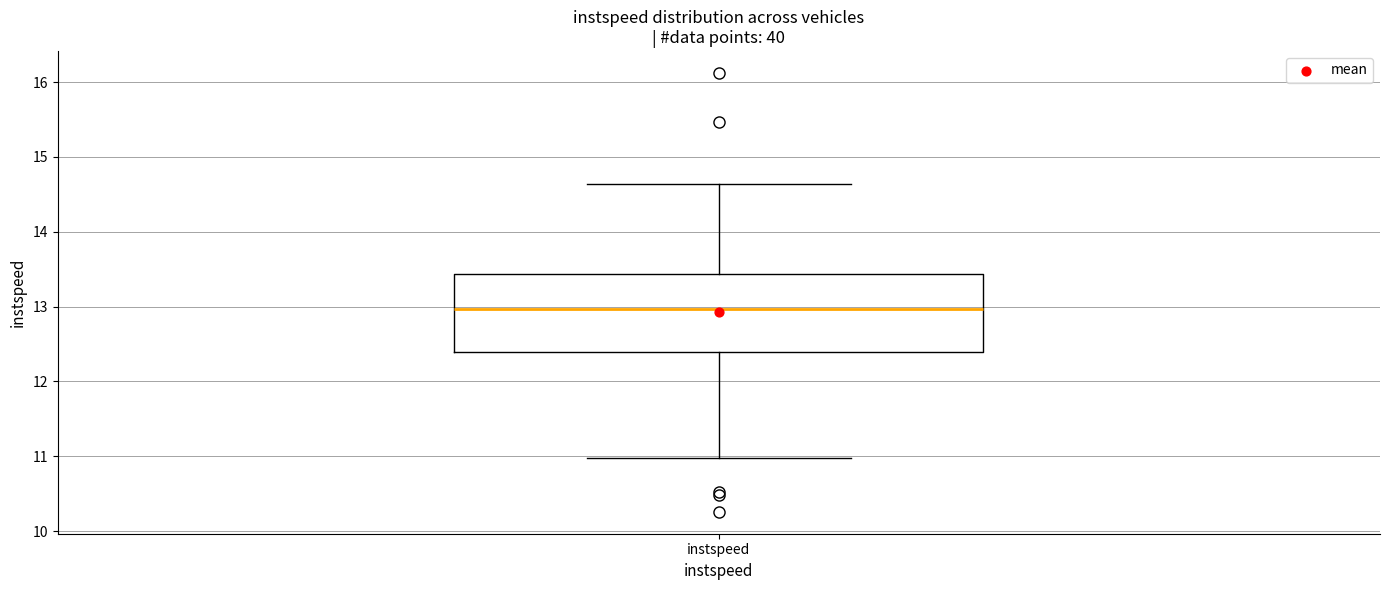

Transcribe this box plot: give where the median line is, the range the box spans, and where the two whiskers end, as read against the y-axis. The values are not printed on the chart, so give them approximately, as read against the axis.

median 13.0, box 12.4 to 13.4, whiskers 11.0 to 14.6